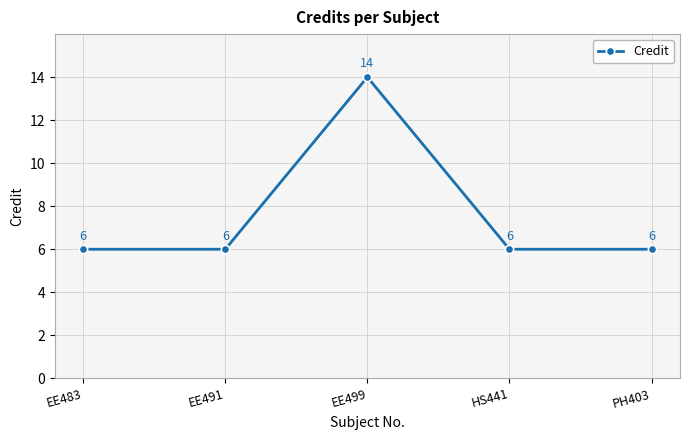

What is the average value?

8